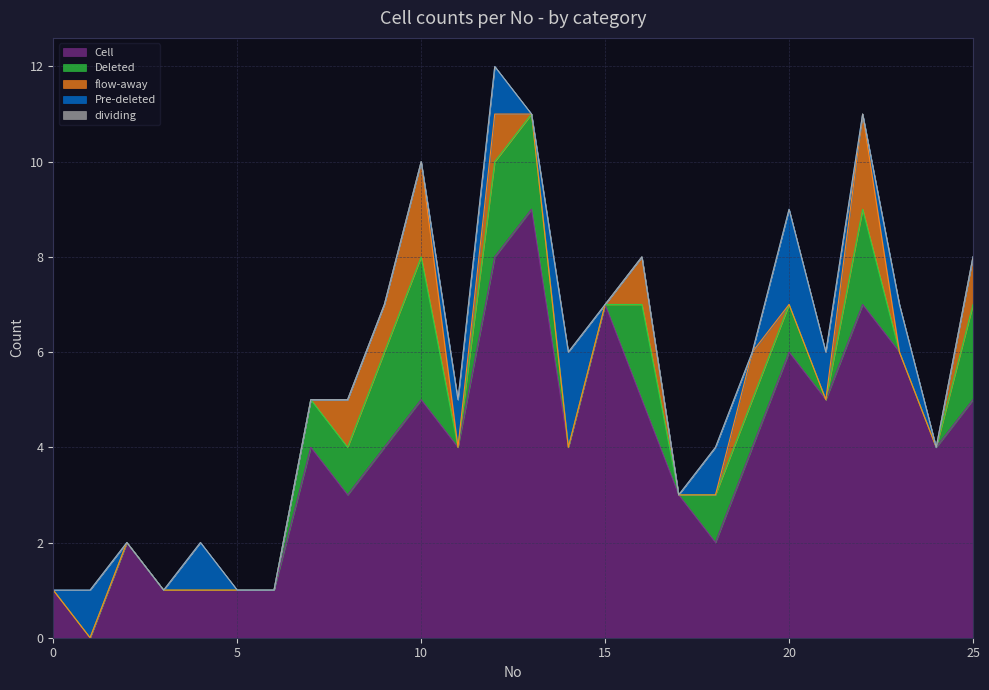

Which series has the widest spread of values?

Cell